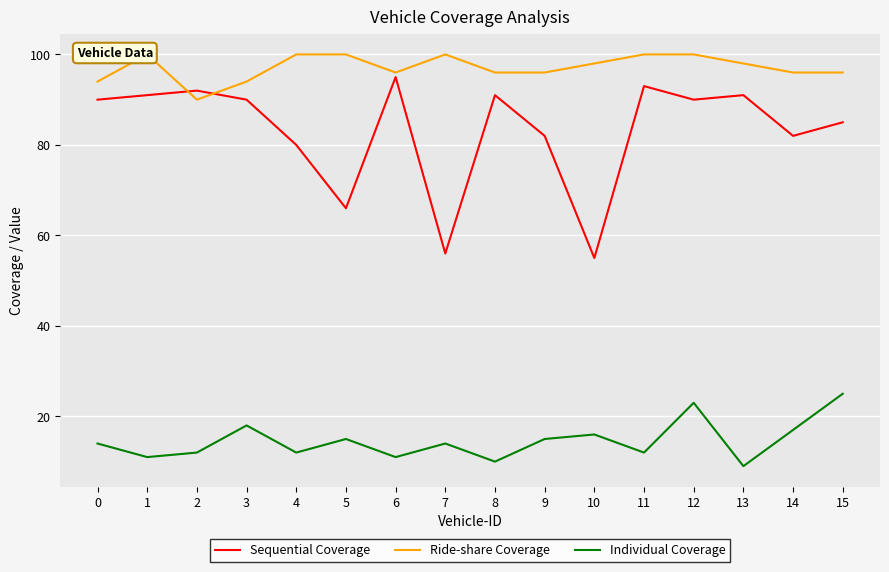

What is the approximate value of Individual Coverage at 3, to the nearest 10?

20